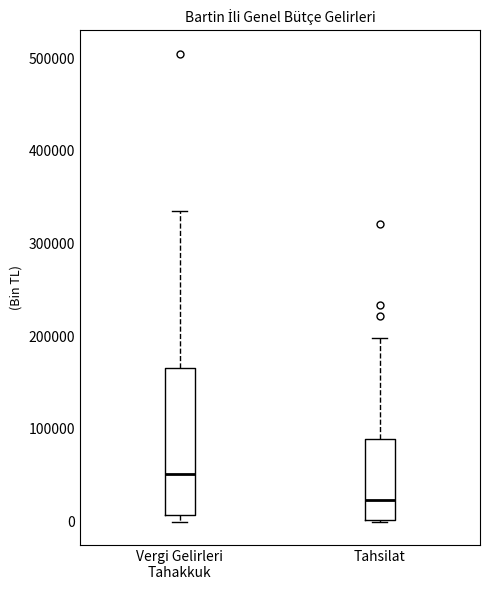

Which box is the tallest, from its lower edge to its upper edge?

Vergi Gelirleri Tahakkuk